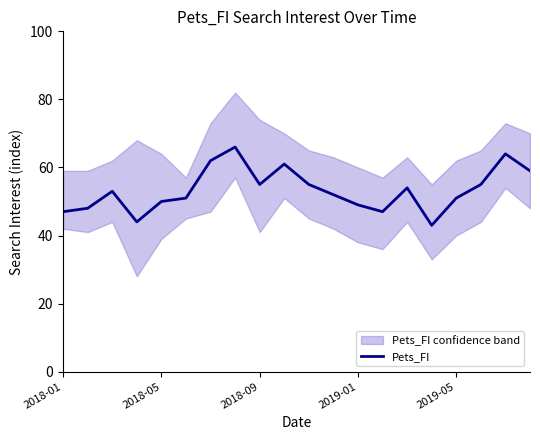

Reading right to left, list all the values displayed in this chart.

59	64	55	51	43	54	47	49	52	55	61	55	66	62	51	50	44	53	48	47